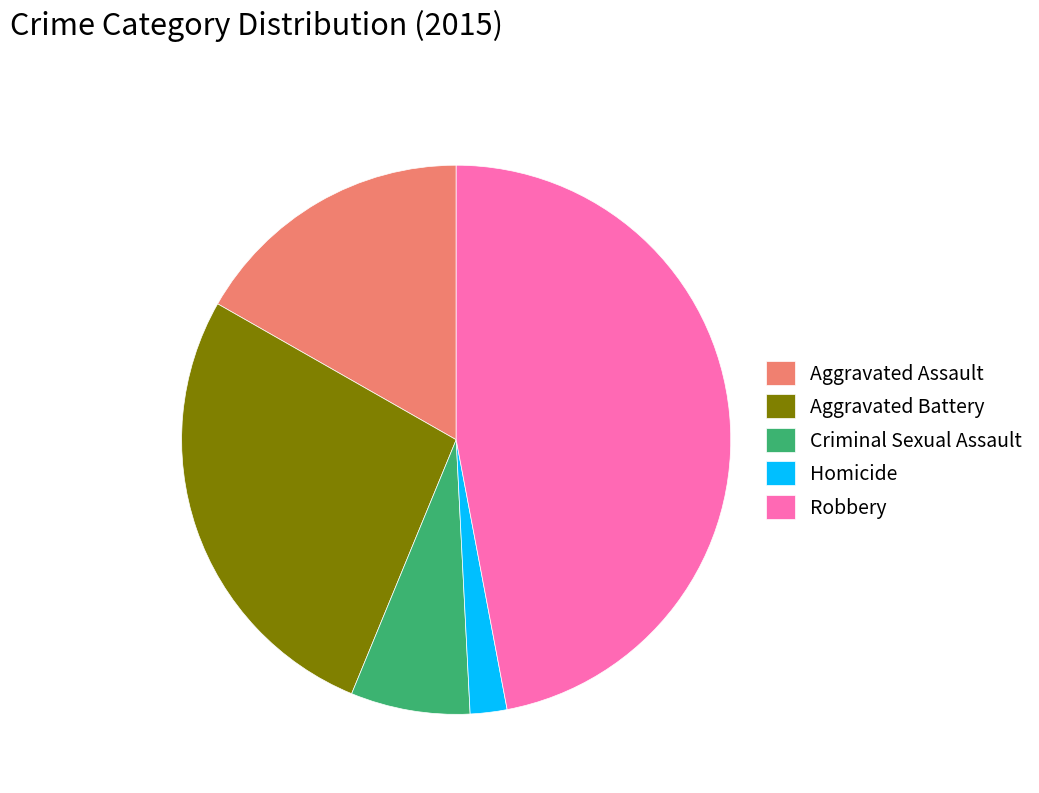

Does any single category account for the majority?

No